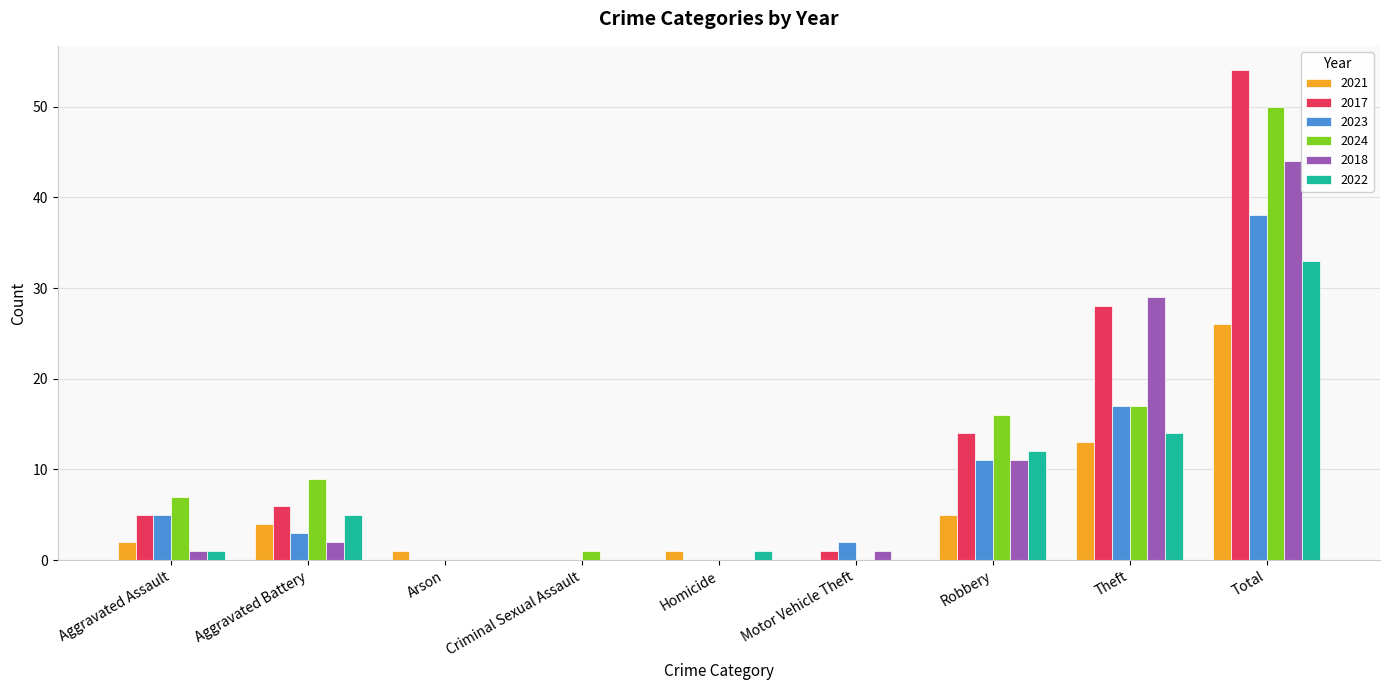

What is the total value across all series at Theft?

118